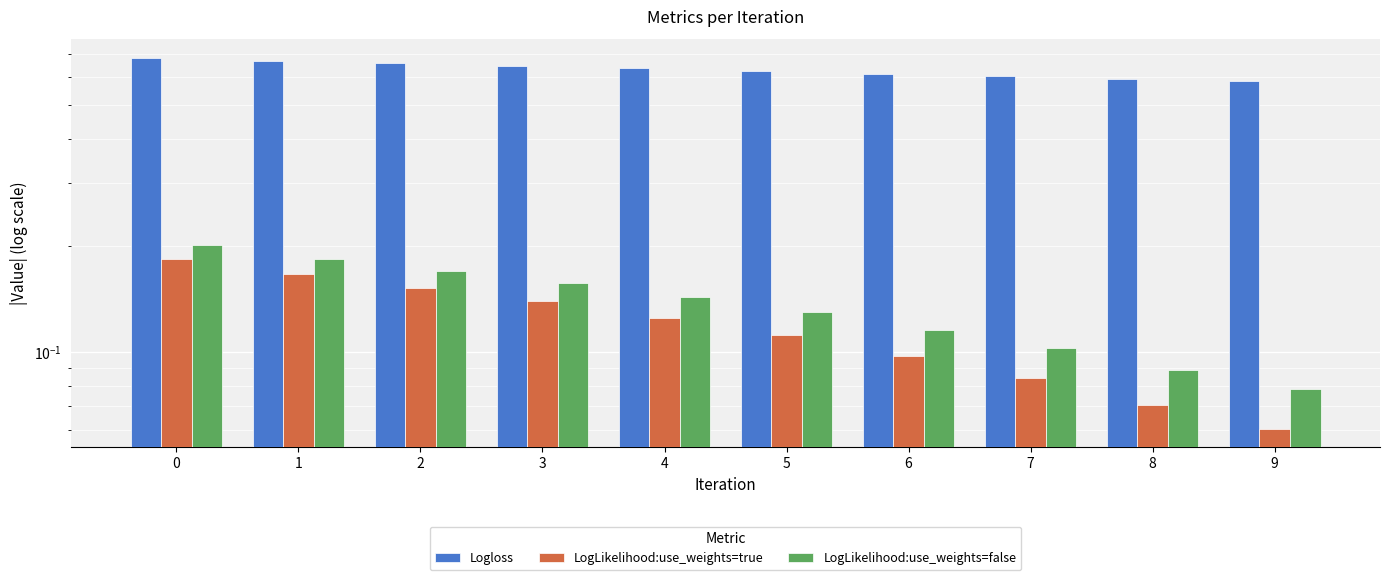

What is the value of the Logloss bar at the 10th from the left?

0.6